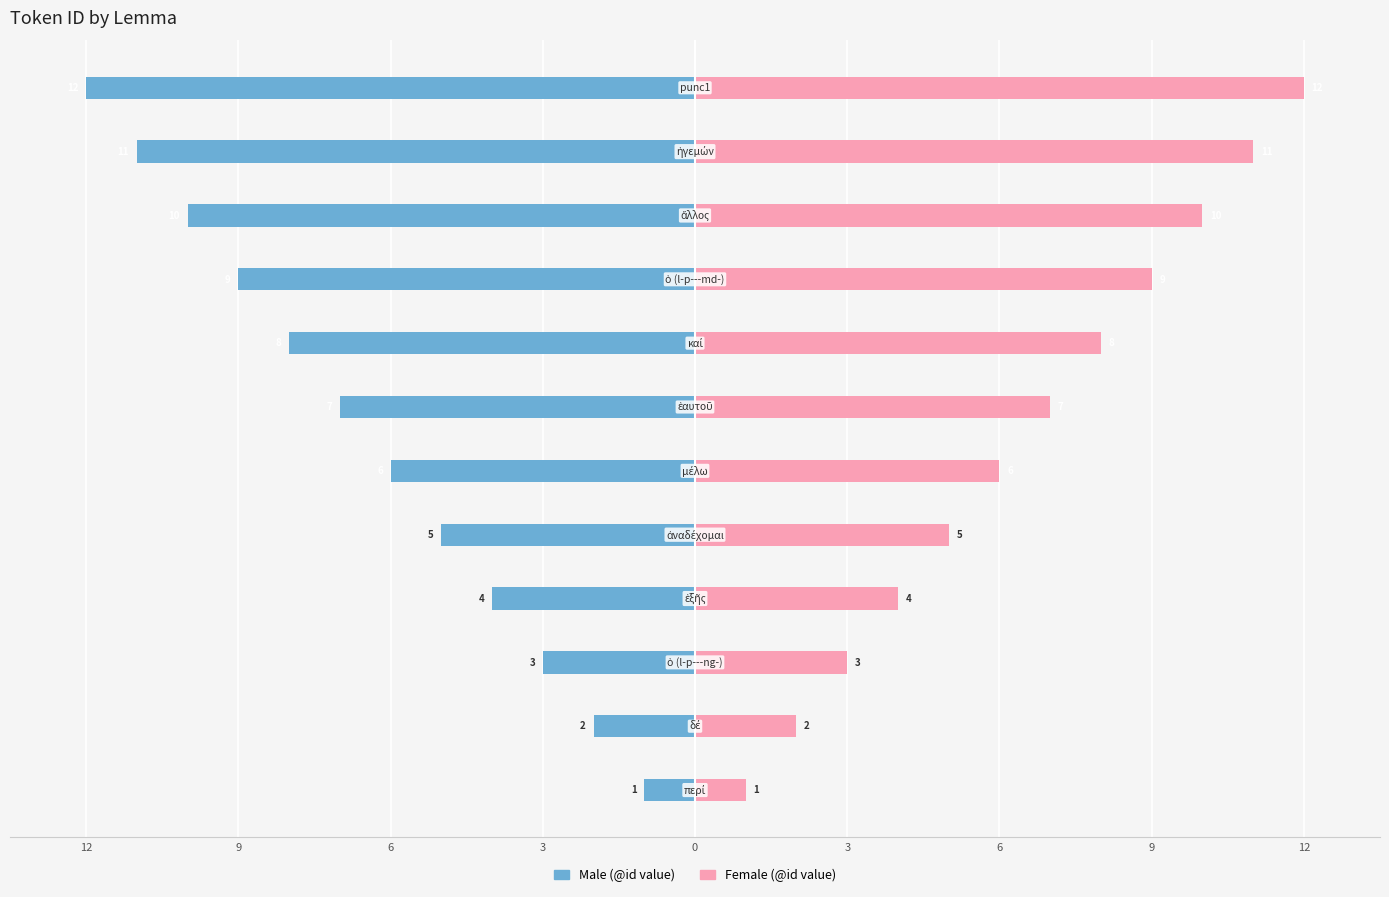

The value of Female at 6 is 5. True or false?

False